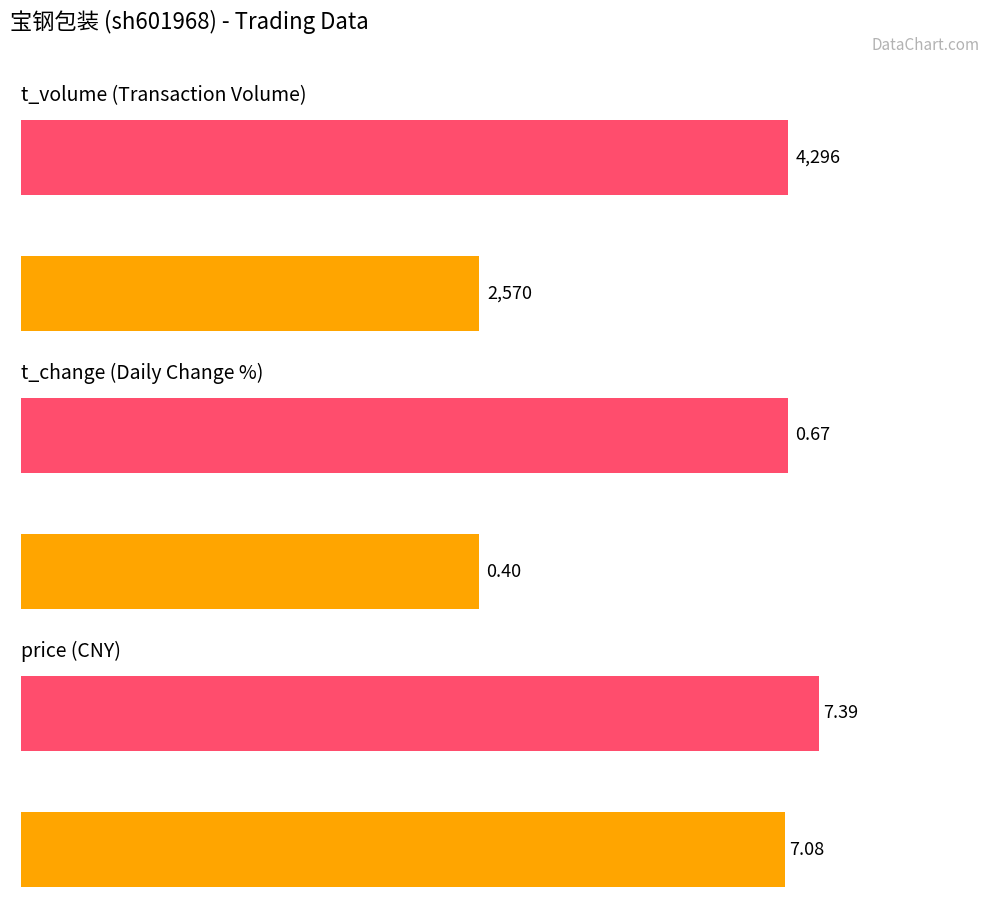

What is the difference between the highest and lowest values at 1000?

4295.3